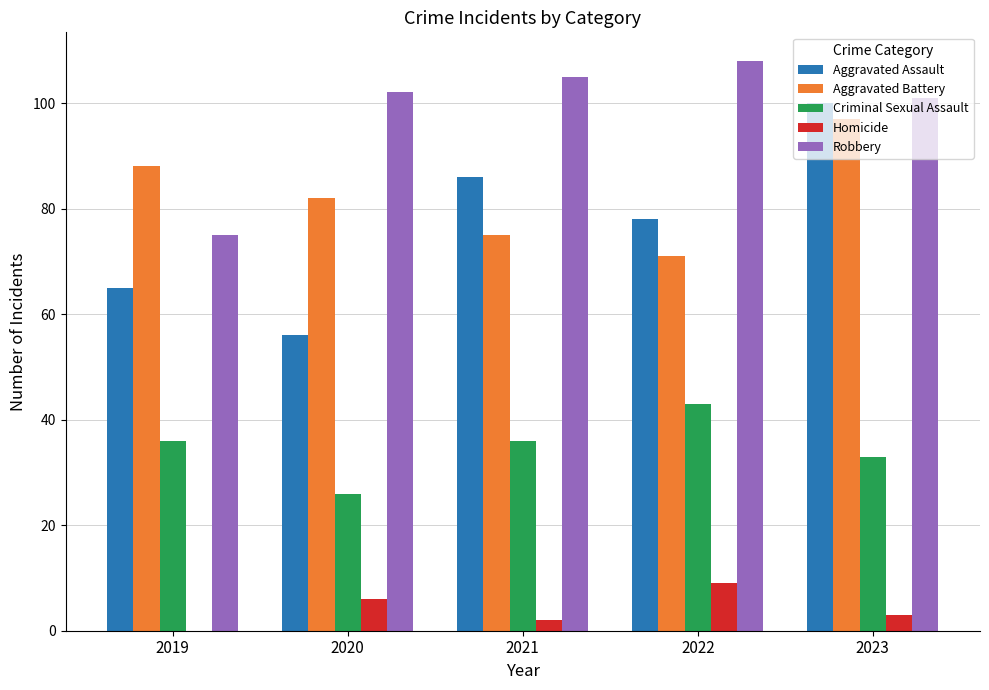

At which category does the chart reach its peak across all series?

2022